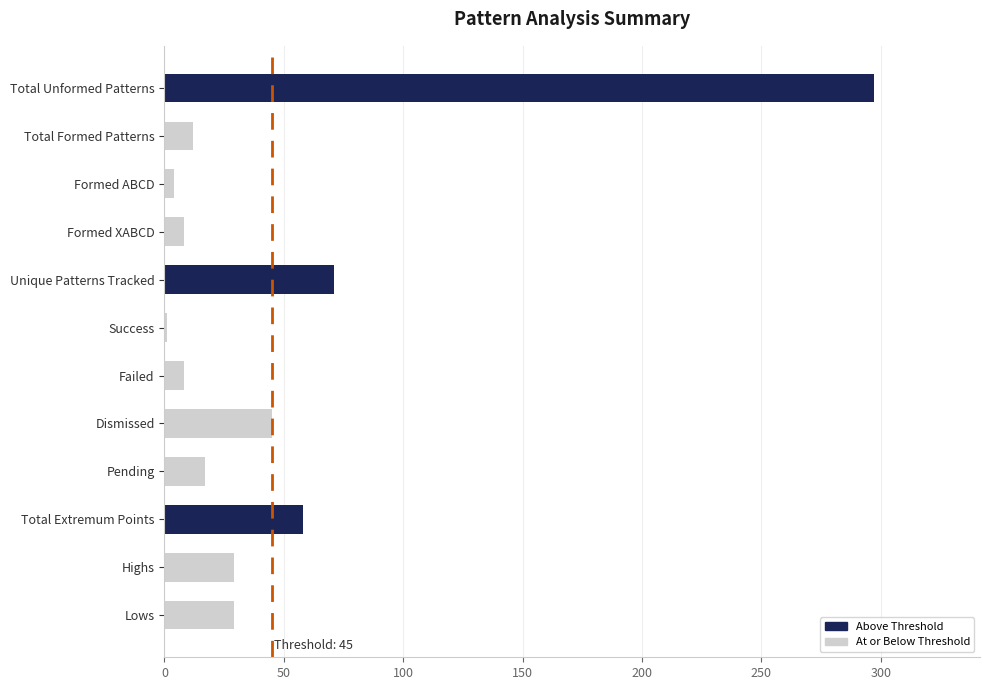

Does the chart contain stacked bars?

No